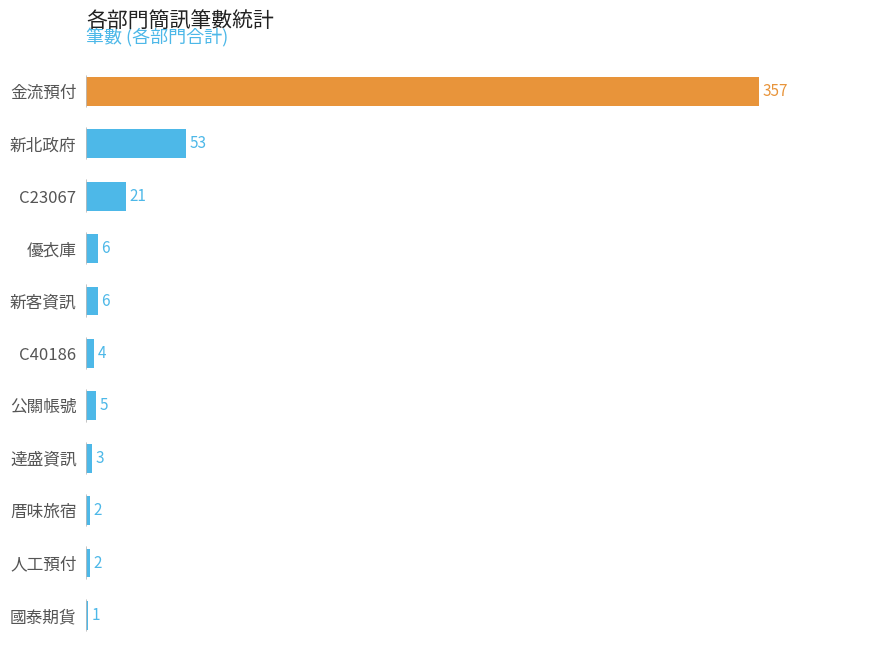

The chart shows a value of 357 at 金流預付. True or false?

True